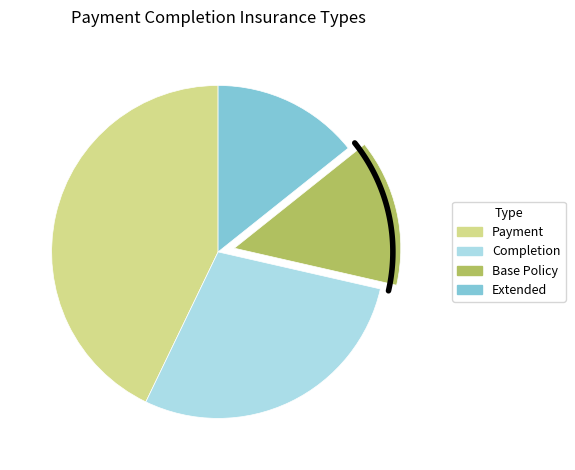

What percentage is NOT represented by Base Policy?

85.7%